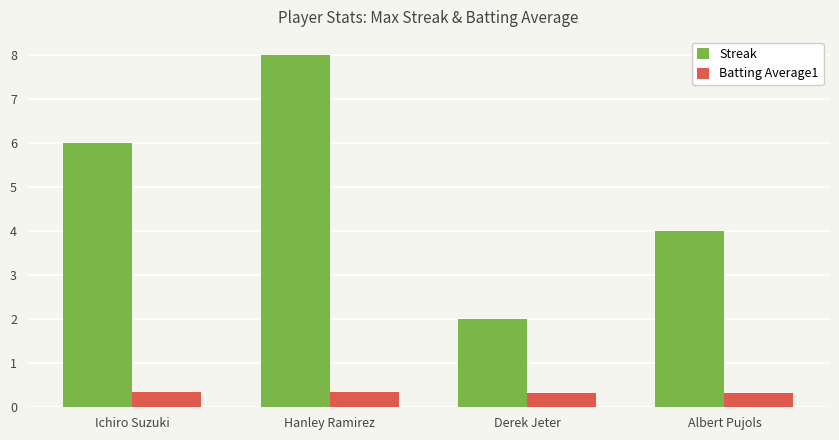

At Ichiro Suzuki, list the series in order from smallest to largest.

Batting Average1, Streak